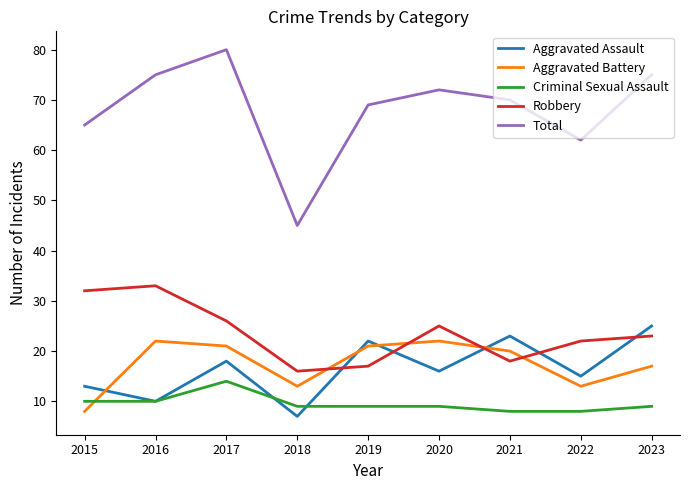

What is the approximate value of Criminal Sexual Assault at 2020?

9